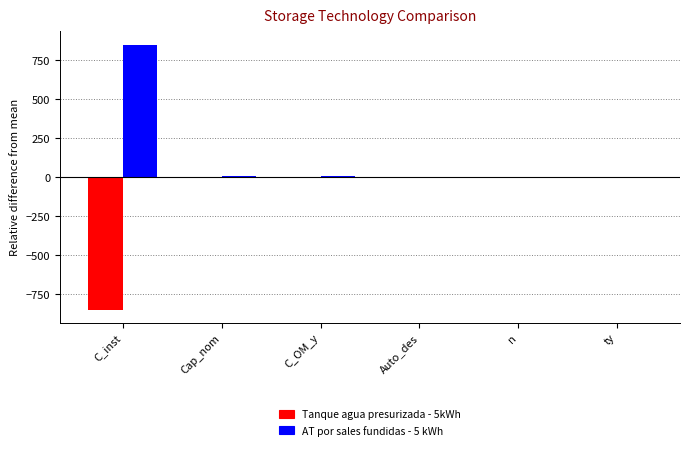

What is the greatest value displayed?

850.0